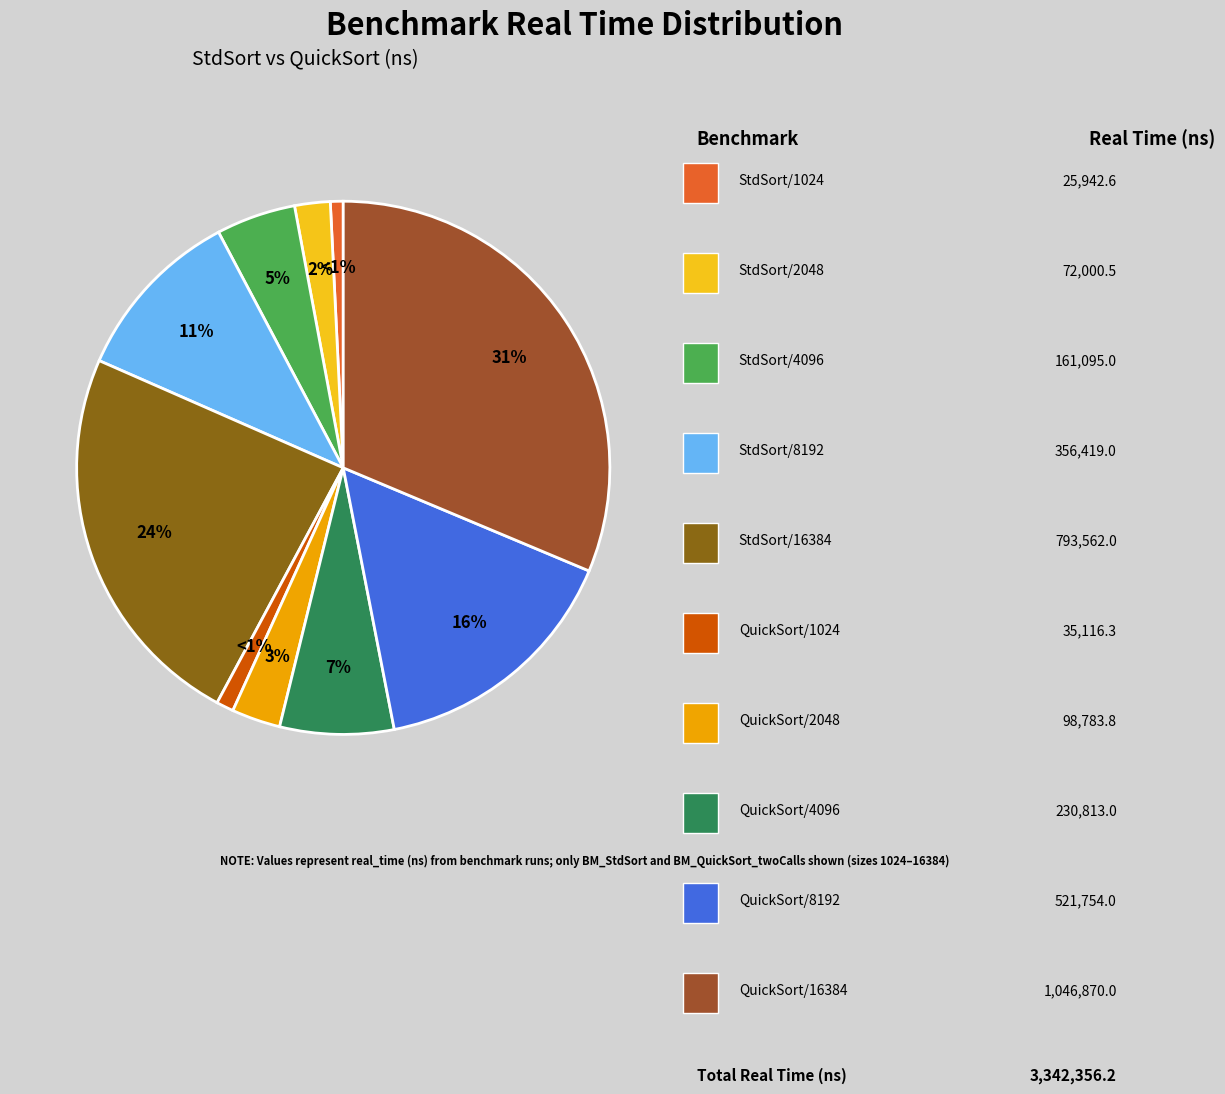

Which category has the smallest portion of the pie?

BM_StdSort/1024